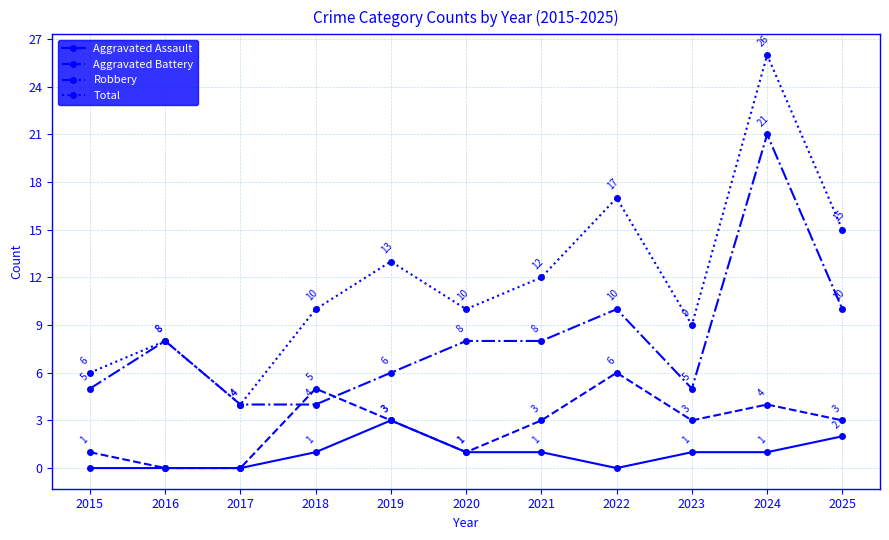

Rank the series by their average value, from highest to lowest.

Total, Robbery, Aggravated Battery, Aggravated Assault